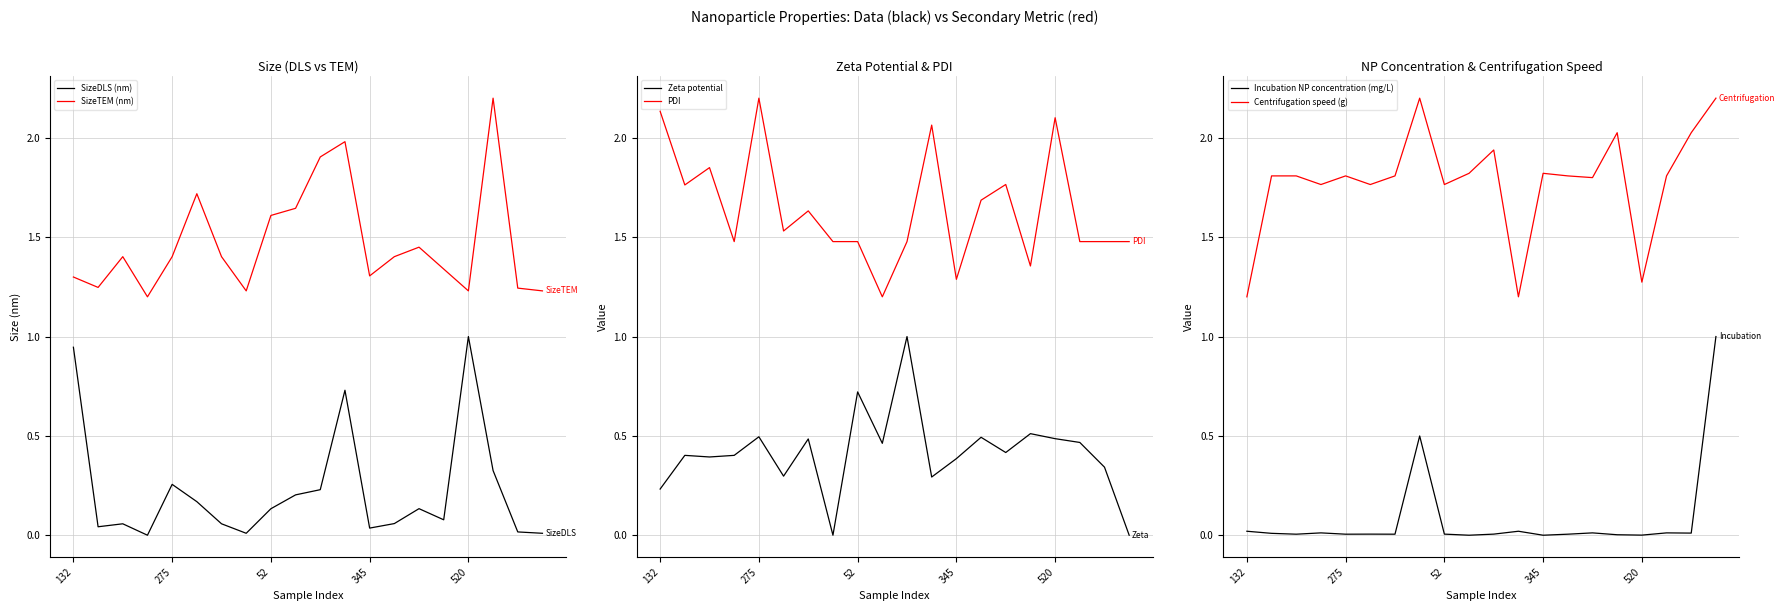

Does the chart display data point markers on the line(s)?

No